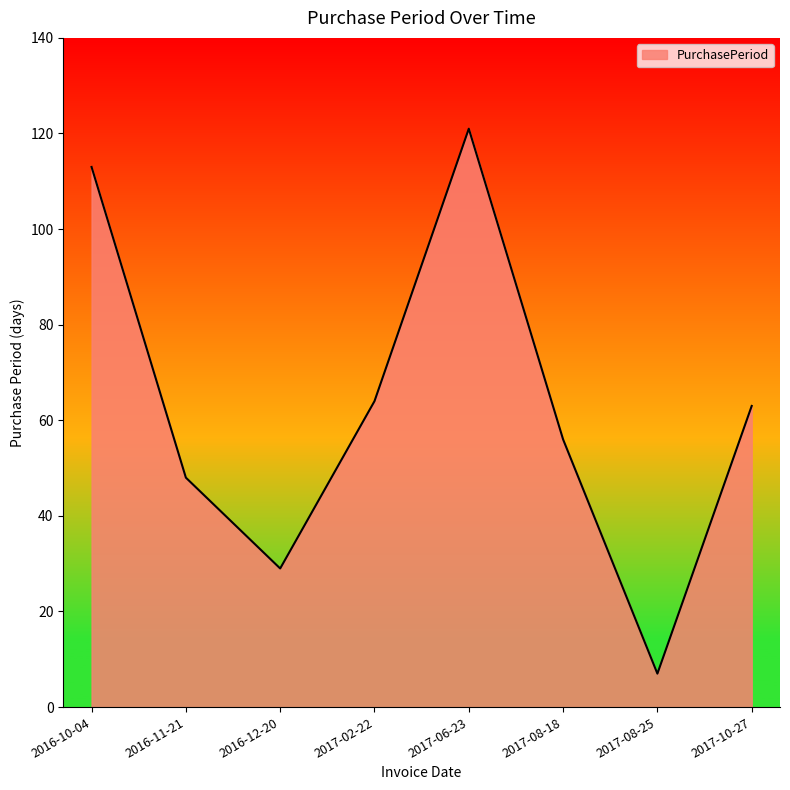

Where is the first local maximum?

2017-06-23